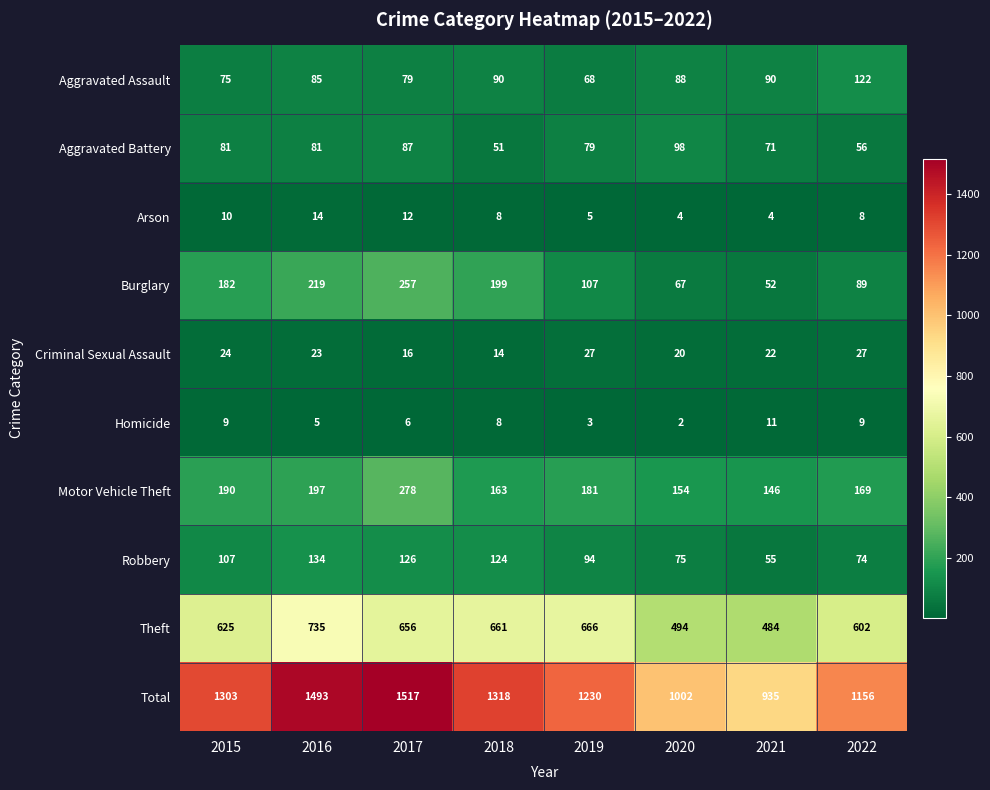

What is the difference between the second highest and second lowest values in the Total series?

491